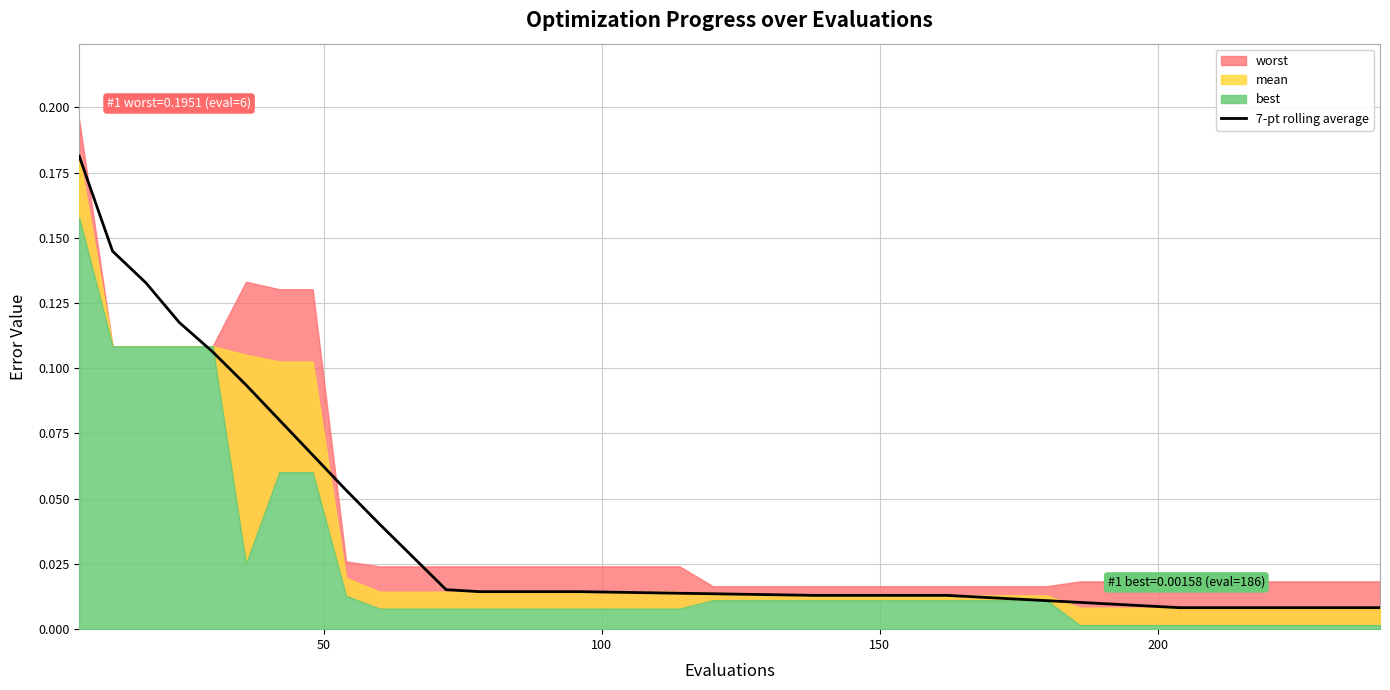

Does the chart display data point markers on the line(s)?

No